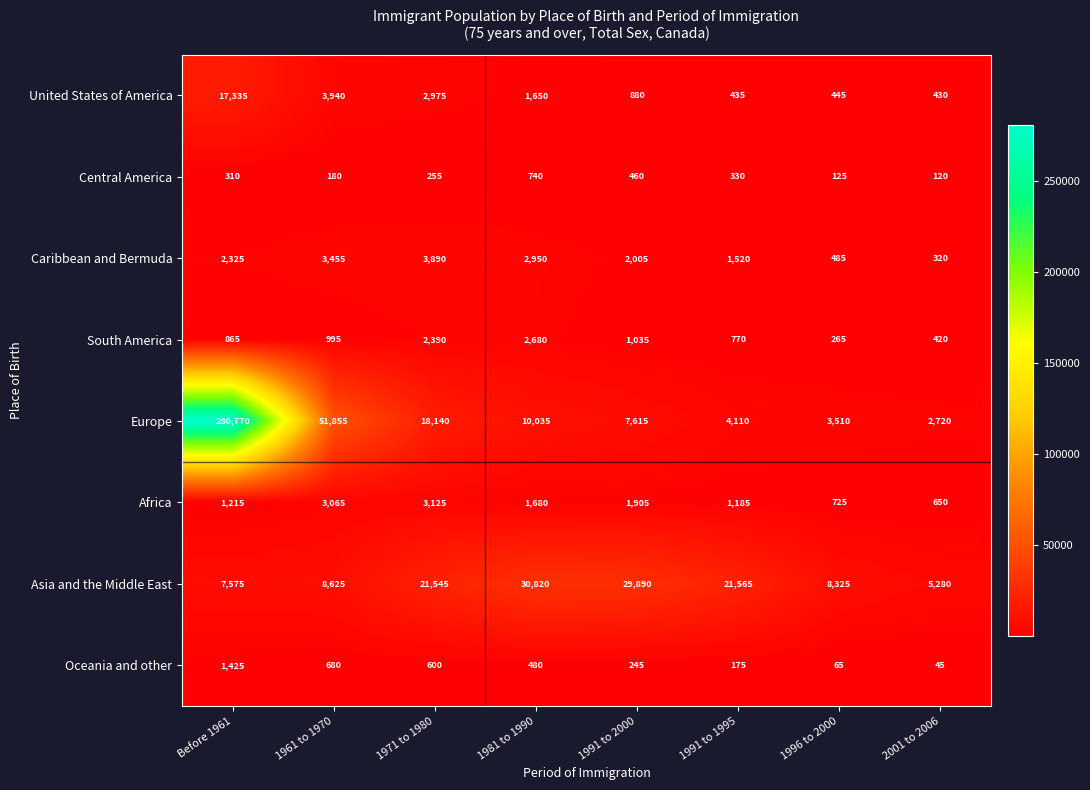

Which series has the largest total across all categories?

Europe